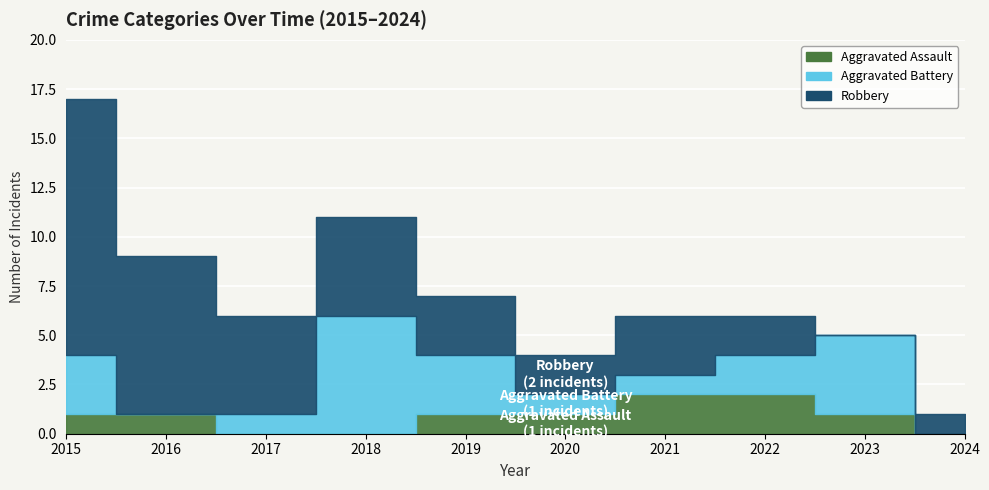

Is the value of Robbery at 2018 greater than the value of Aggravated Battery at 2022?

Yes